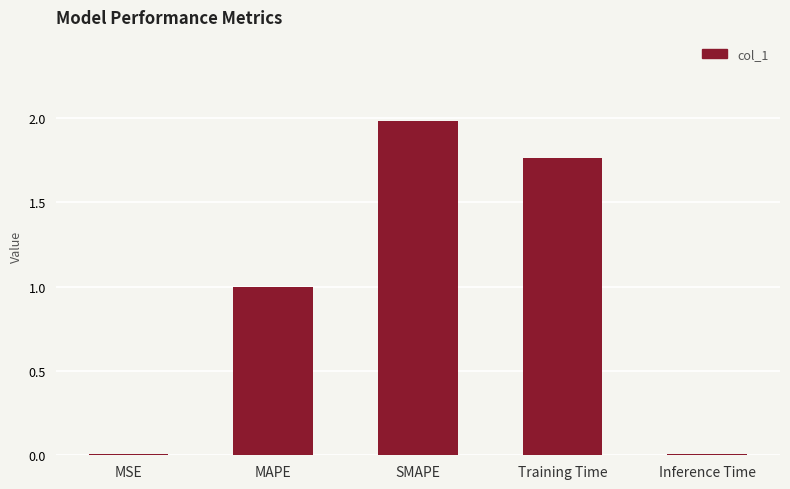

What is the change in value from SMAPE to Training Time?

-0.2